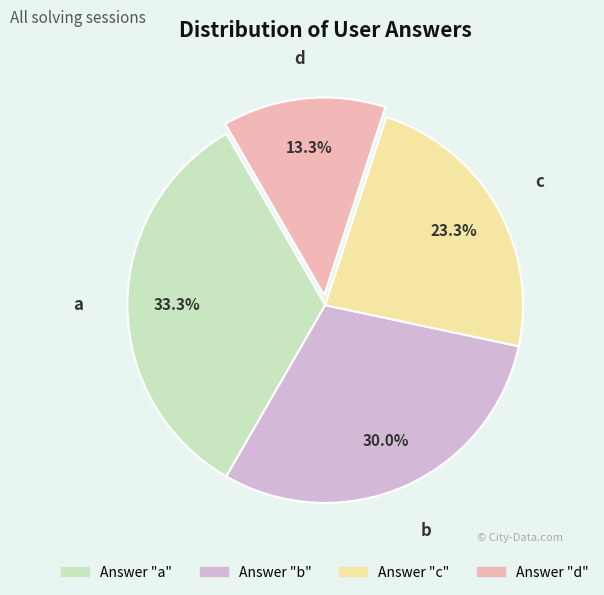

What is the largest slice in the pie chart?

a